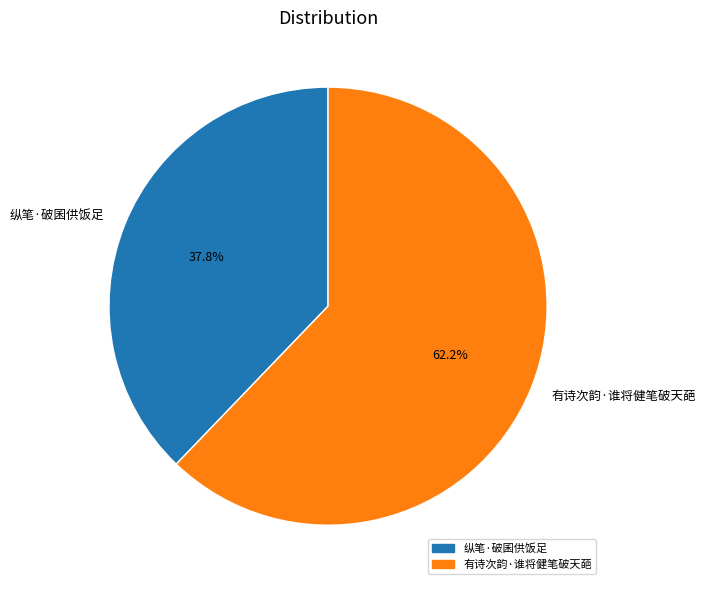

Rank the categories by value from highest to lowest.

有诗次韵·谁将健笔破天葩, 纵笔·破囷供饭足